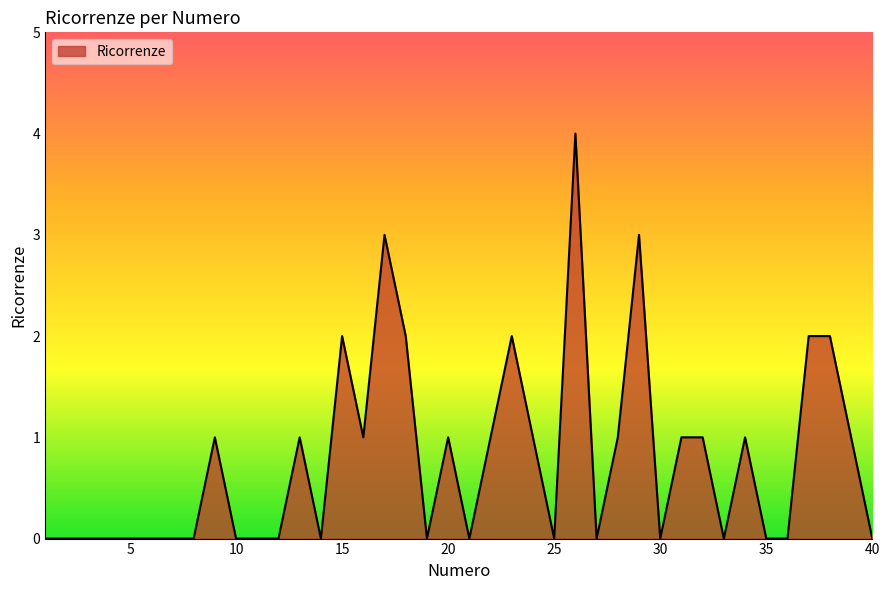

True or false: there are more than 1 points higher than both neighbors.

True